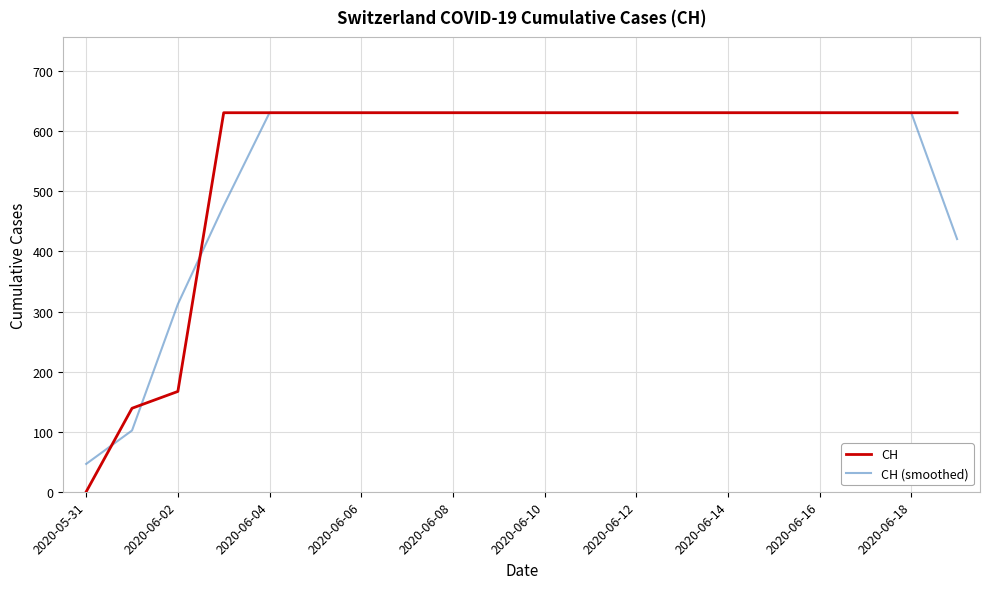

Which series has the largest range (max minus min)?

CH